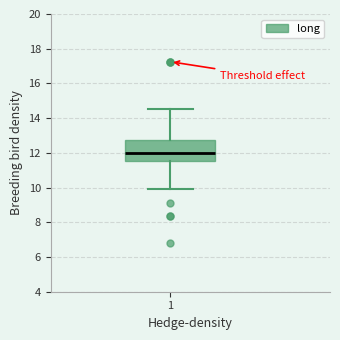

Transcribe this box plot: give where the median line is, the range the box spans, and where the two whiskers end, as read against the y-axis. The values are not printed on the chart, so give them approximately, as read against the axis.

median 12.0, box 11.6 to 12.8, whiskers 10.0 to 14.6